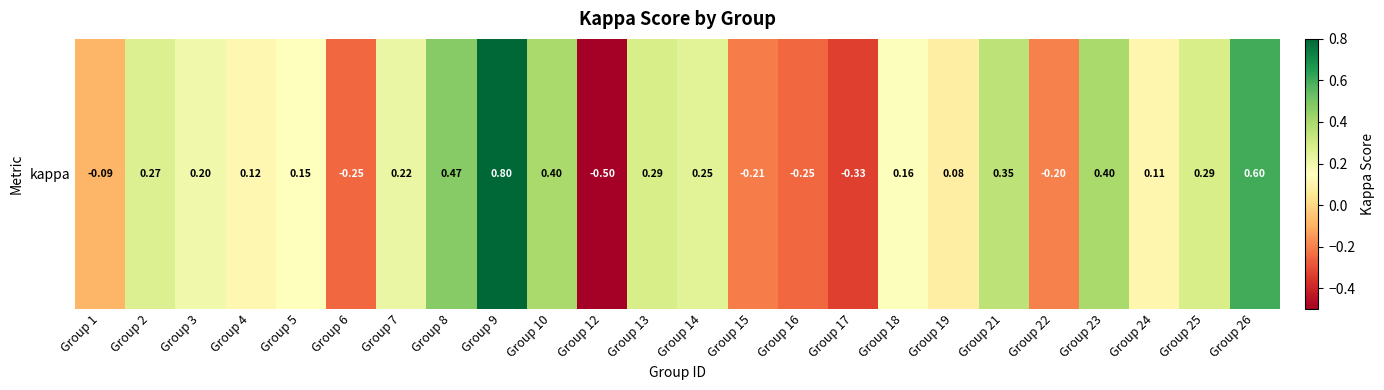

Reading left to right, list all the values displayed in this chart.

-0.1	0.3	0.2	0.1	0.2	-0.2	0.2	0.5	0.8	0.4	-0.5	0.3	0.2	-0.2	-0.2	-0.3	0.2	0.1	0.4	-0.2	0.4	0.1	0.3	0.6